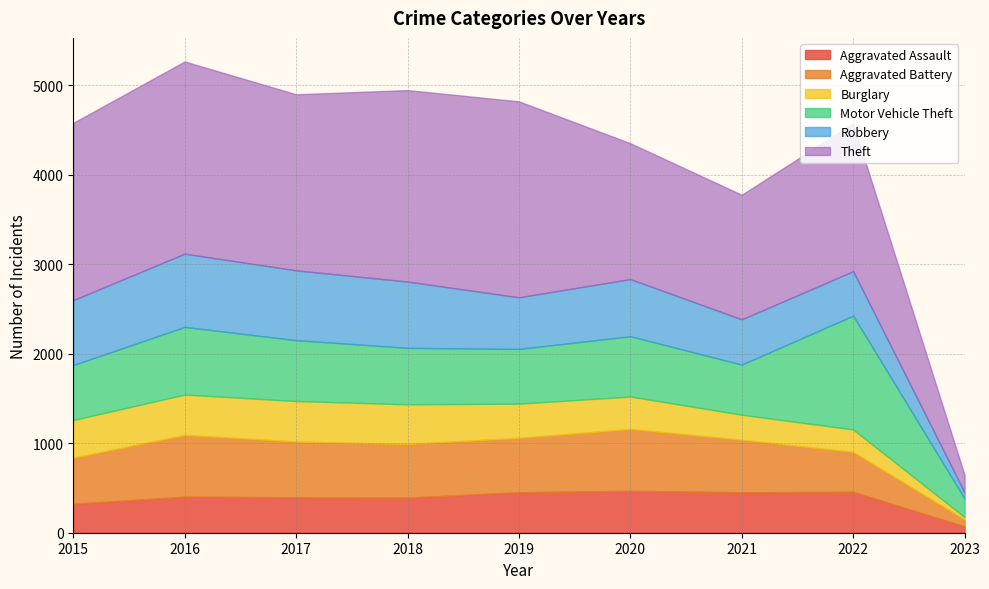

Where is the first local maximum for Motor Vehicle Theft?

2016